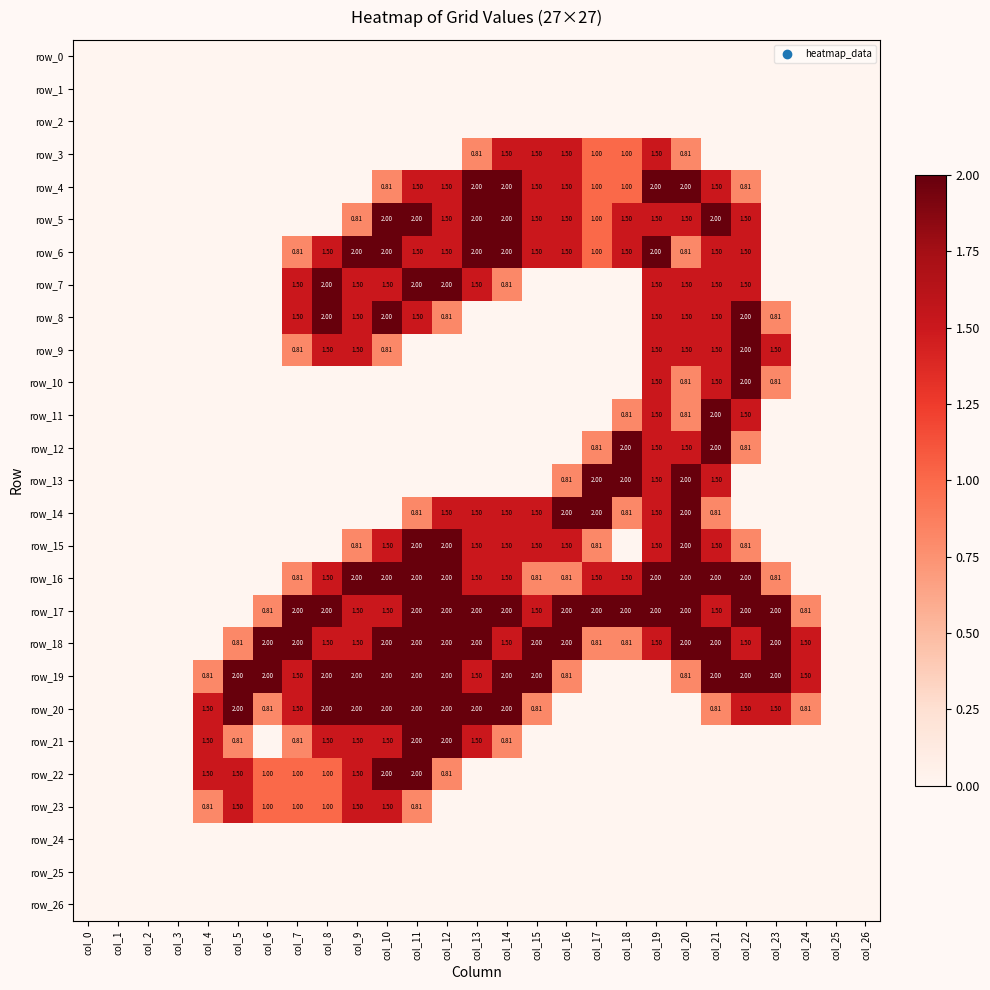

Rank the series by their maximum value, from lowest to highest.

row_0, row_1, row_2, row_24, row_25, row_26, row_3, row_23, row_4, row_5, row_6, row_7, row_8, row_9, row_10, row_11, row_12, row_13, row_14, row_15, row_16, row_17, row_18, row_19, row_20, row_21, row_22